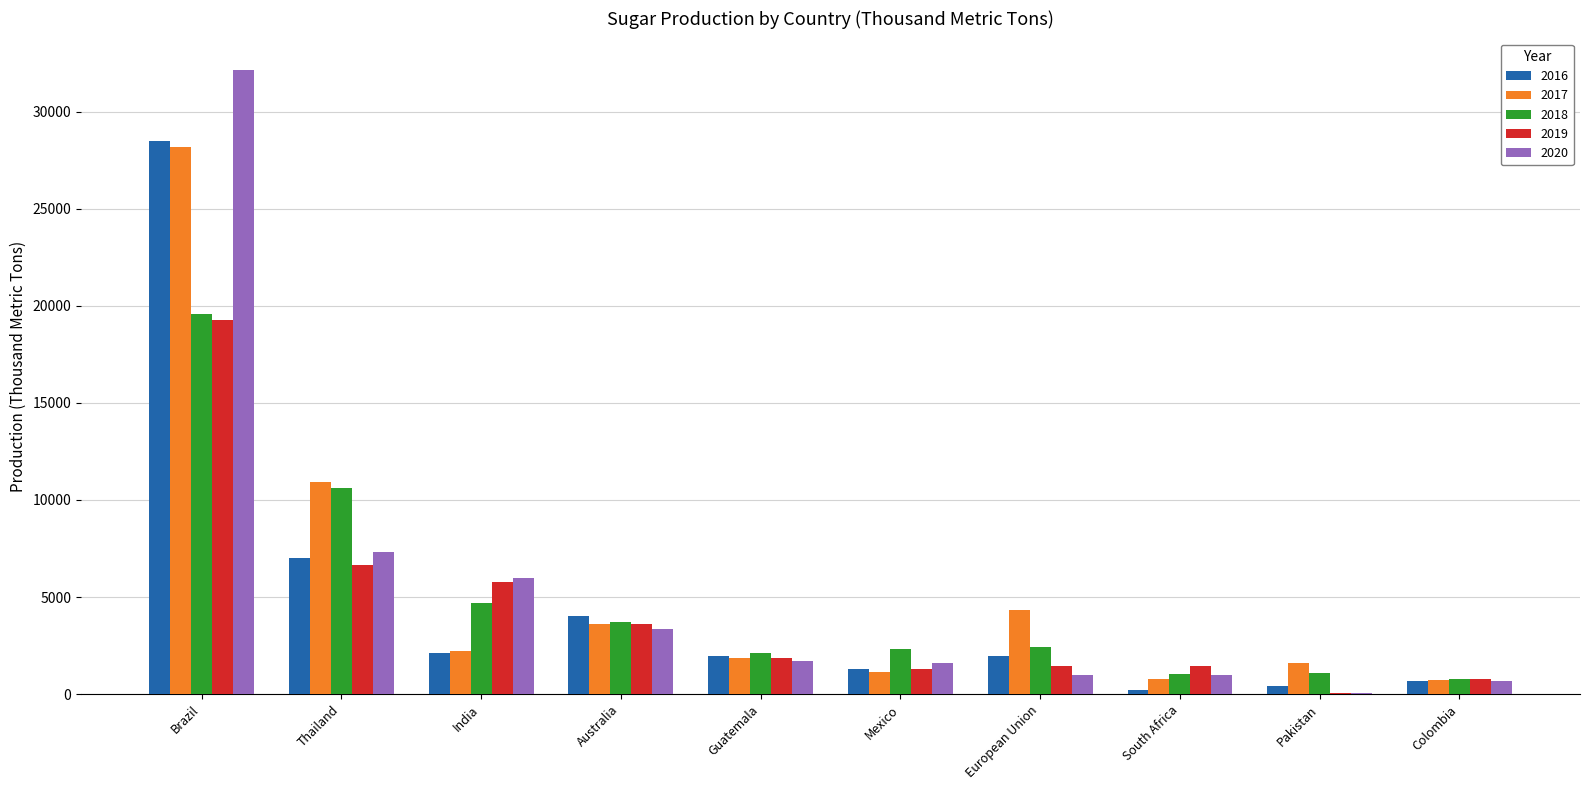

The value of 2019 at India is 8915. True or false?

False